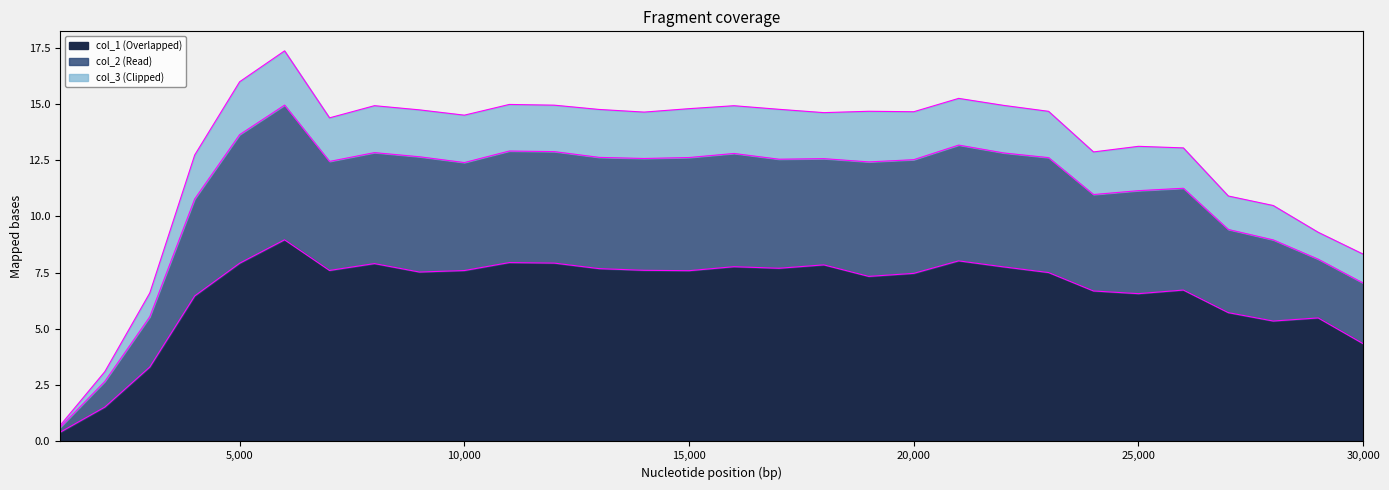

True or false: col_1 and col_3 intersect in this chart.

False